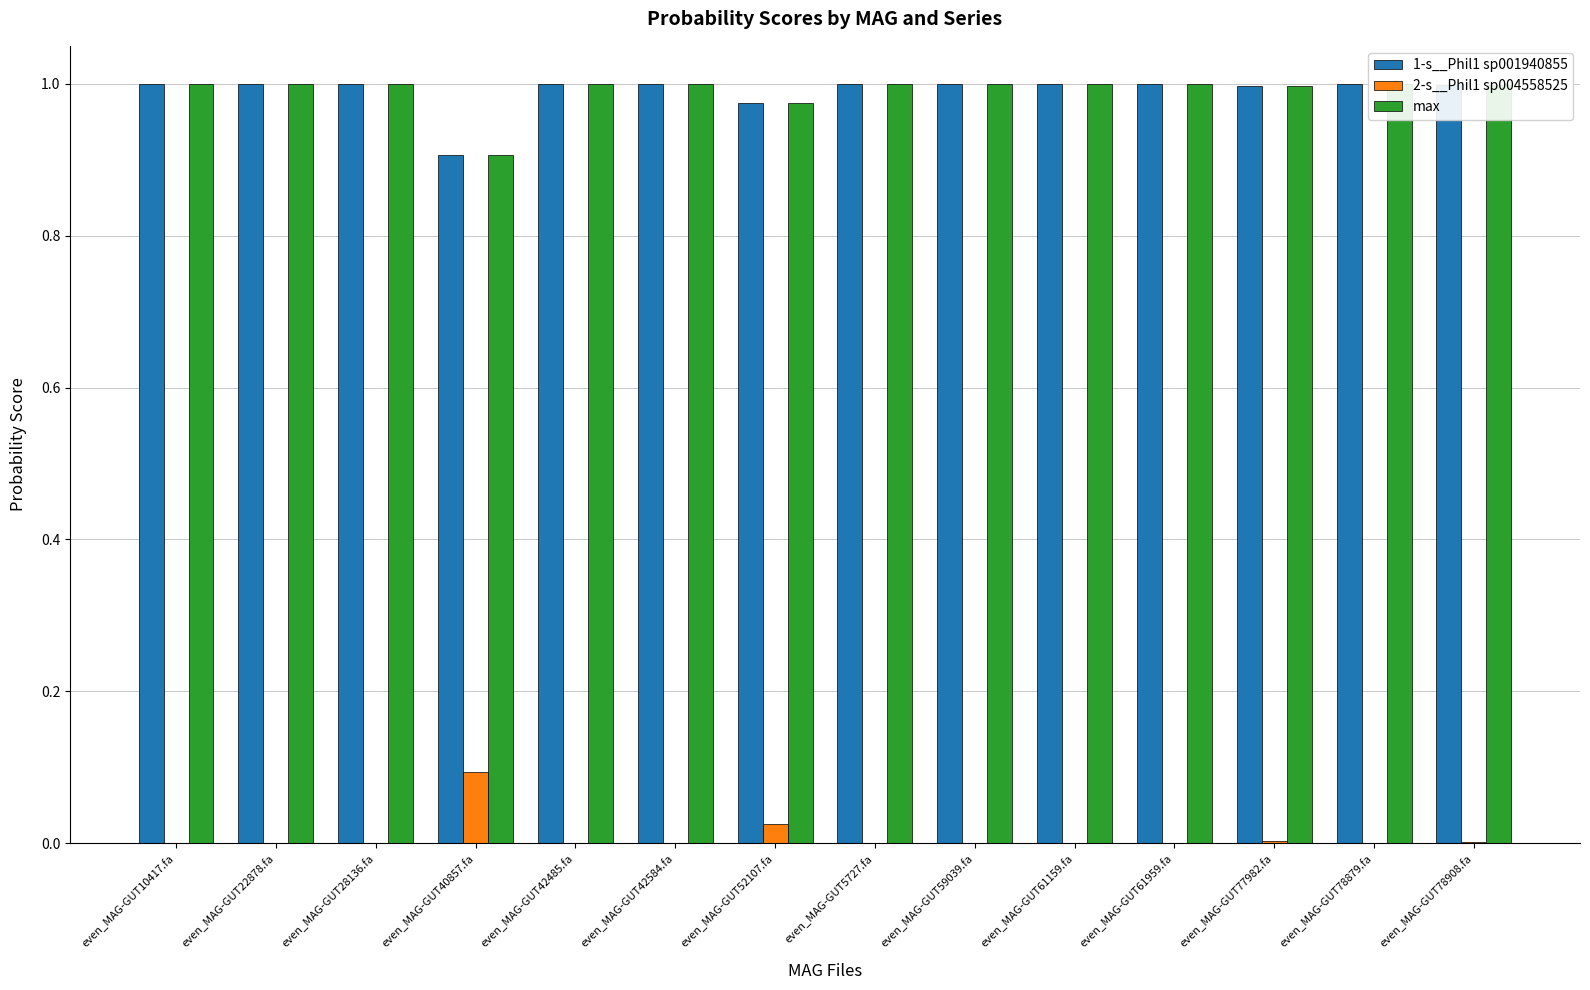

What is the total value across all series at even_MAG-GUT61159.fa?

2.0